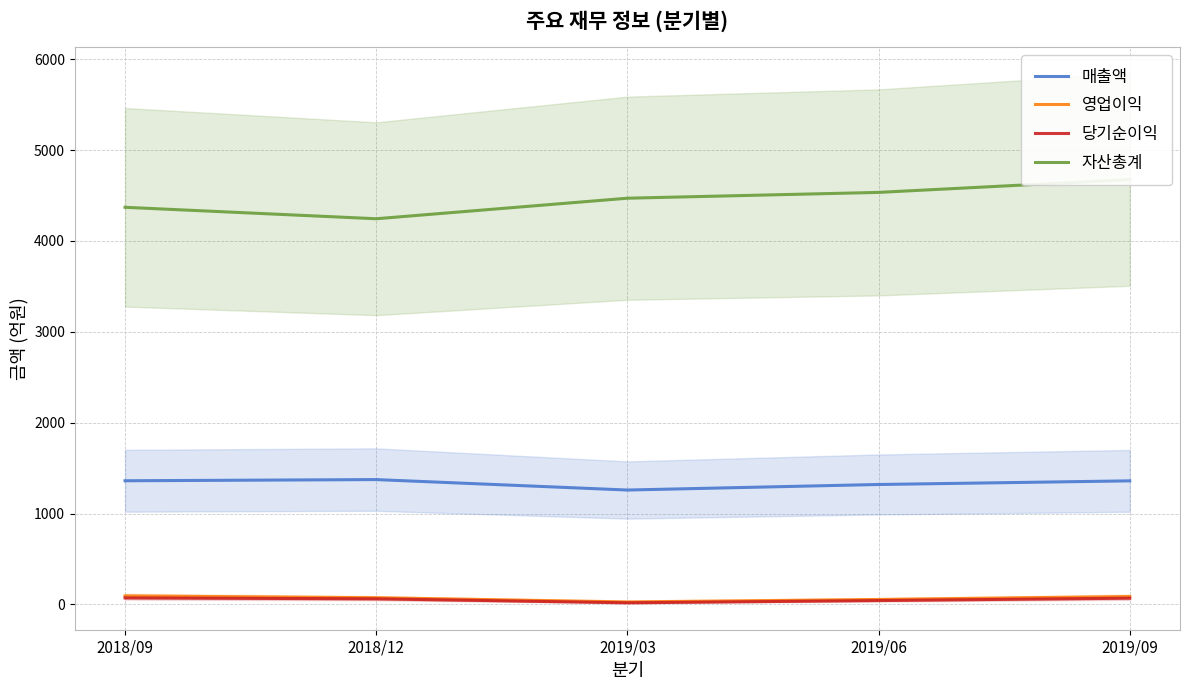

What is the label of the 4th point from the right?

2018/12